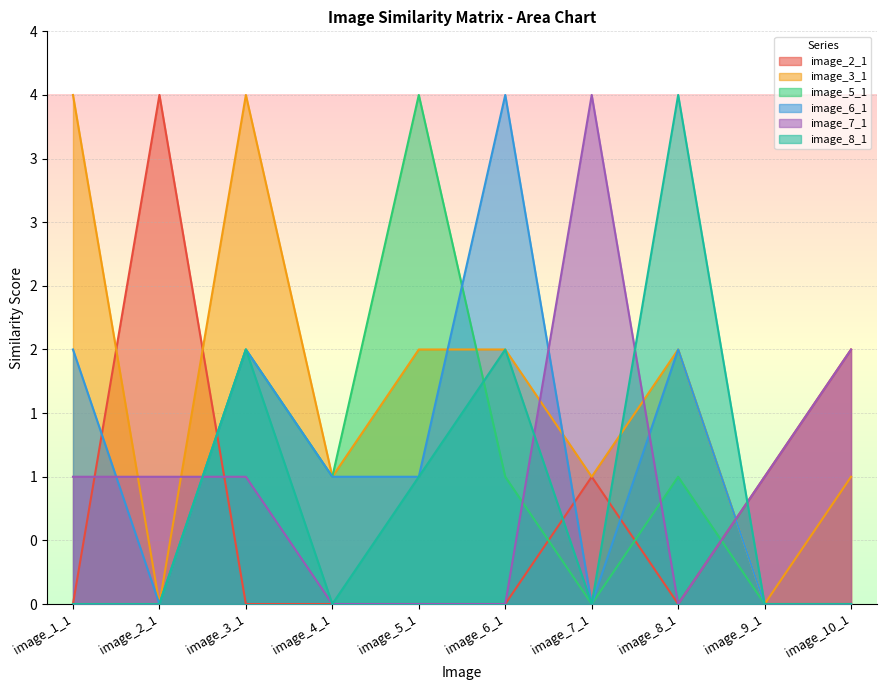

Rank the series at image_9_1 from lowest to highest value.

image_3_1, image_5_1, image_6_1, image_8_1, image_2_1, image_7_1